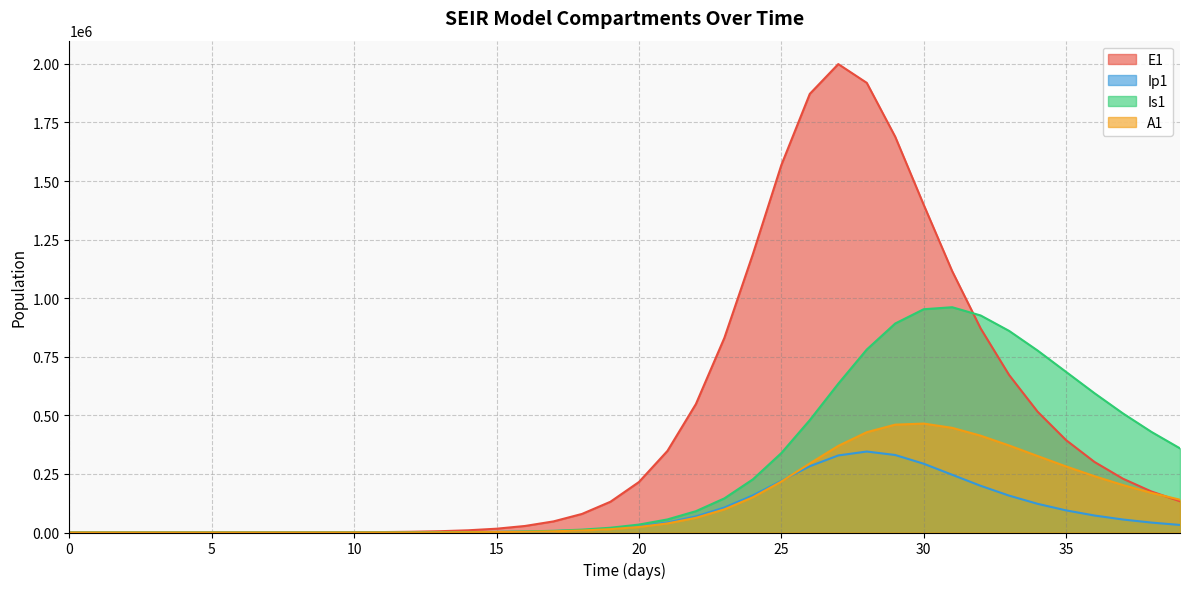

At which label does E1 reach its peak?

27